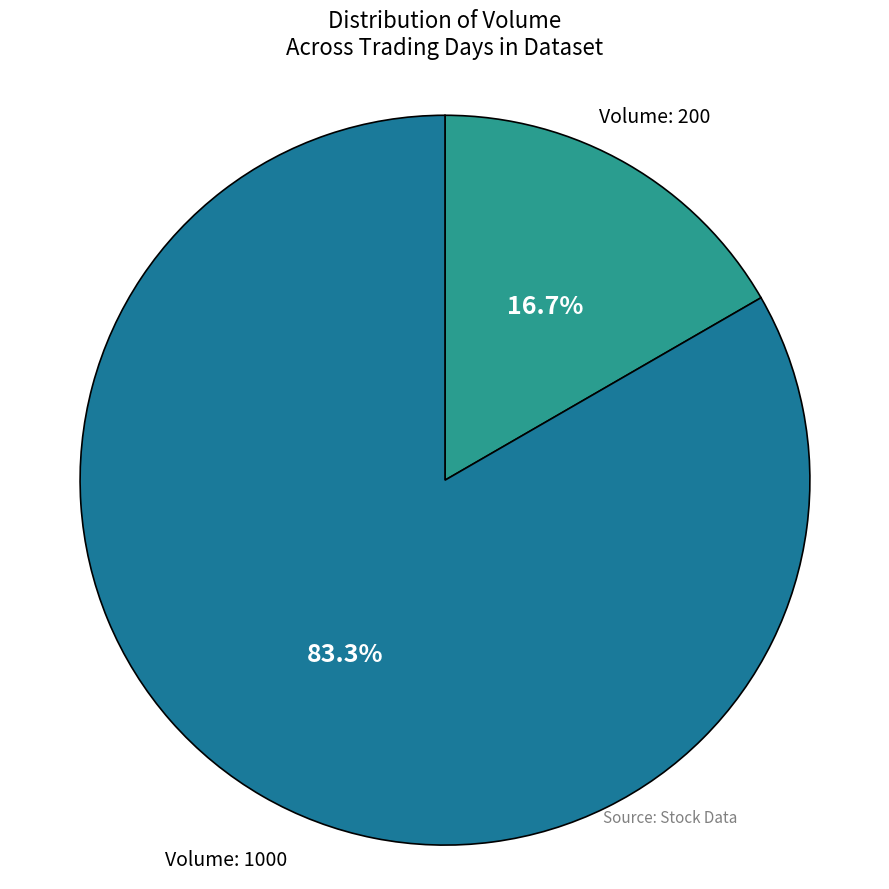

Rank the categories by value from highest to lowest.

Volume: 1000, Volume: 200